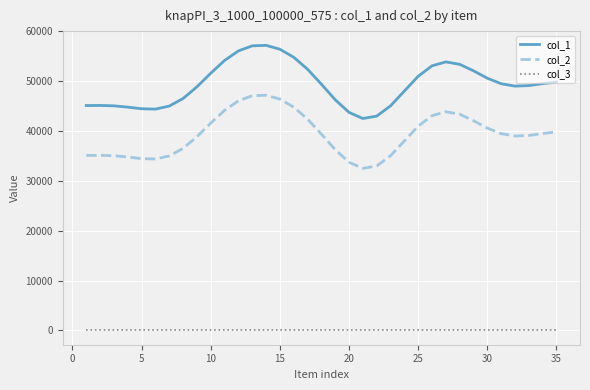

True or false: col_3 and col_2 intersect in this chart.

False